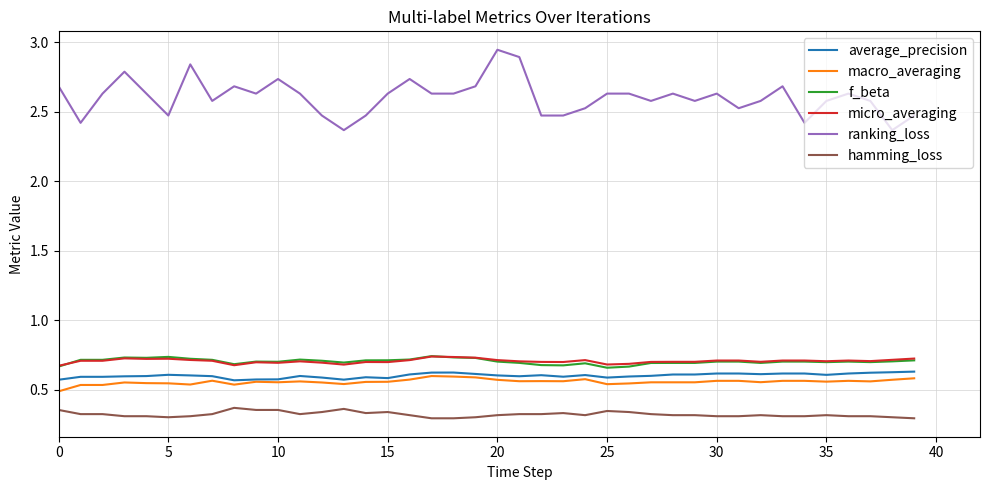

Which series has the largest range (max minus min)?

ranking_loss